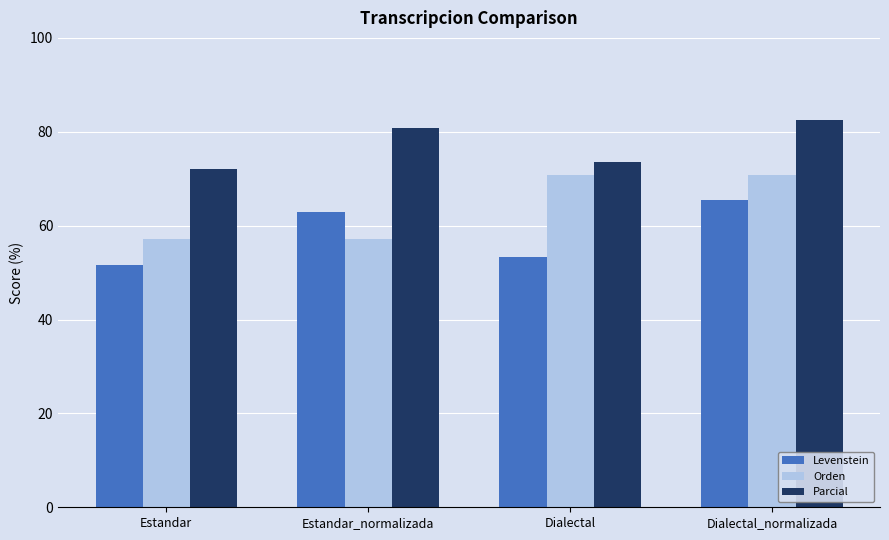

What are all the series names shown in the legend?

Levenstein, Orden, Parcial